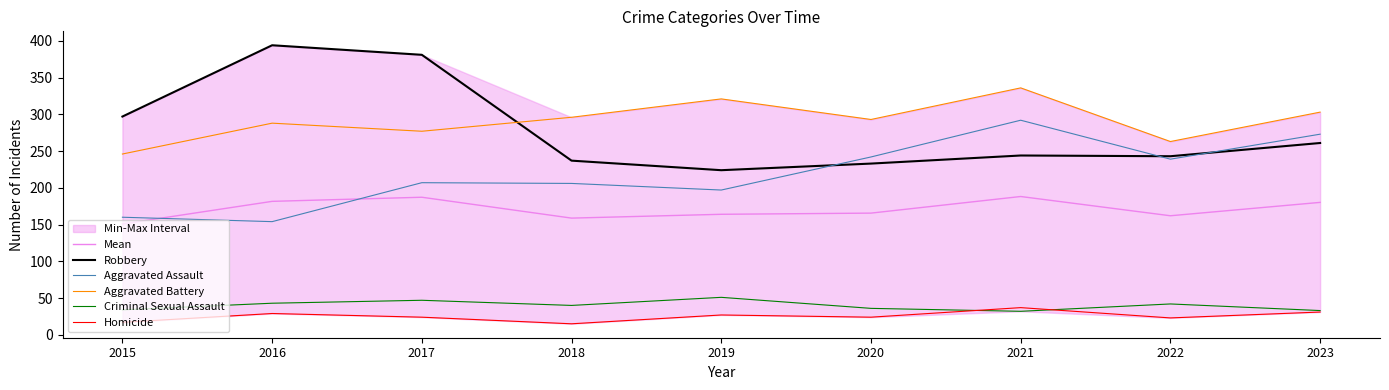

What is the value of the Aggravated Battery point at the 1st from the left?

246.0